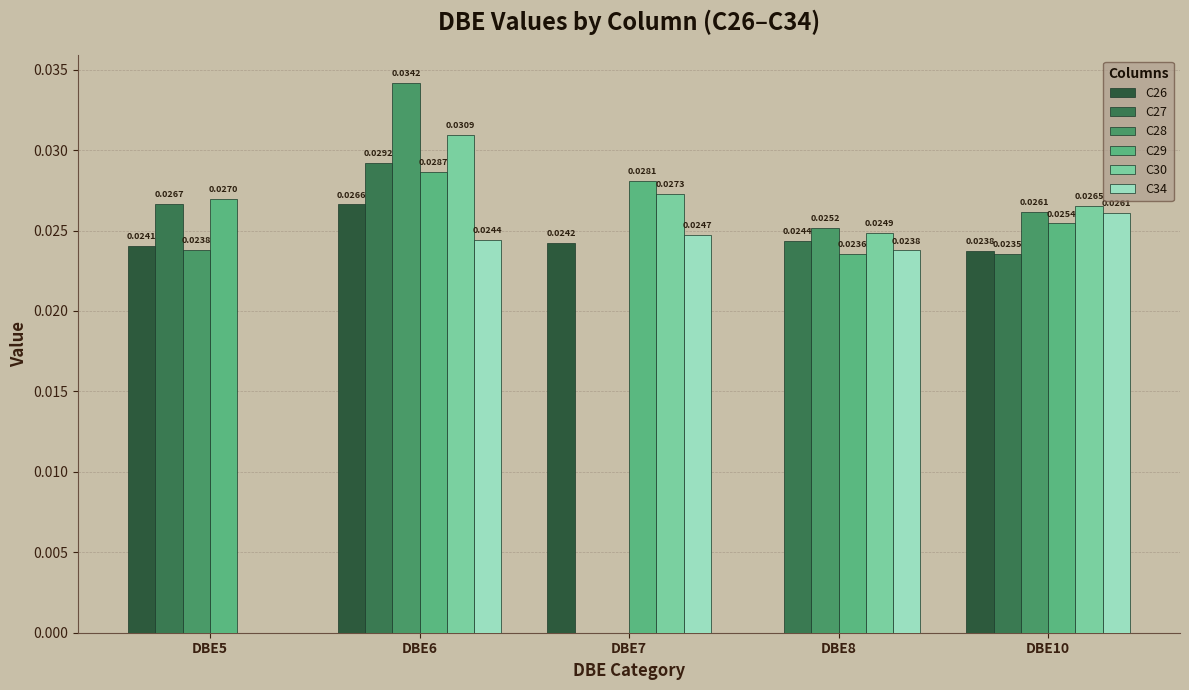

Count the number of data series in this chart.

6